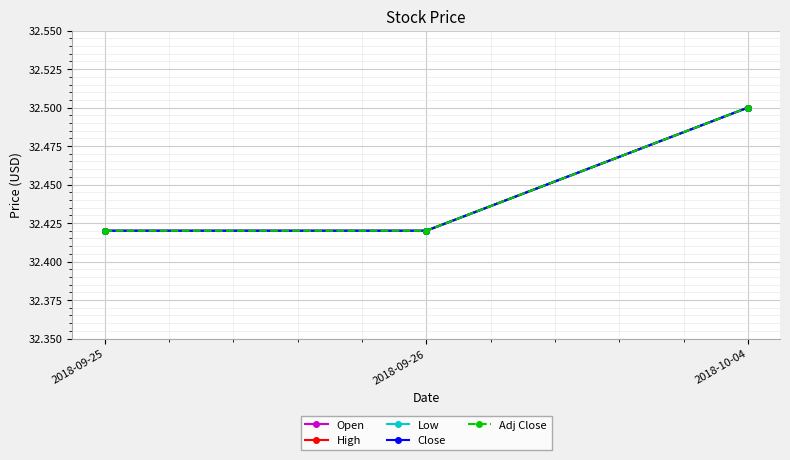

Between 2018-09-25 and 2018-09-26, which is larger?

2018-09-25